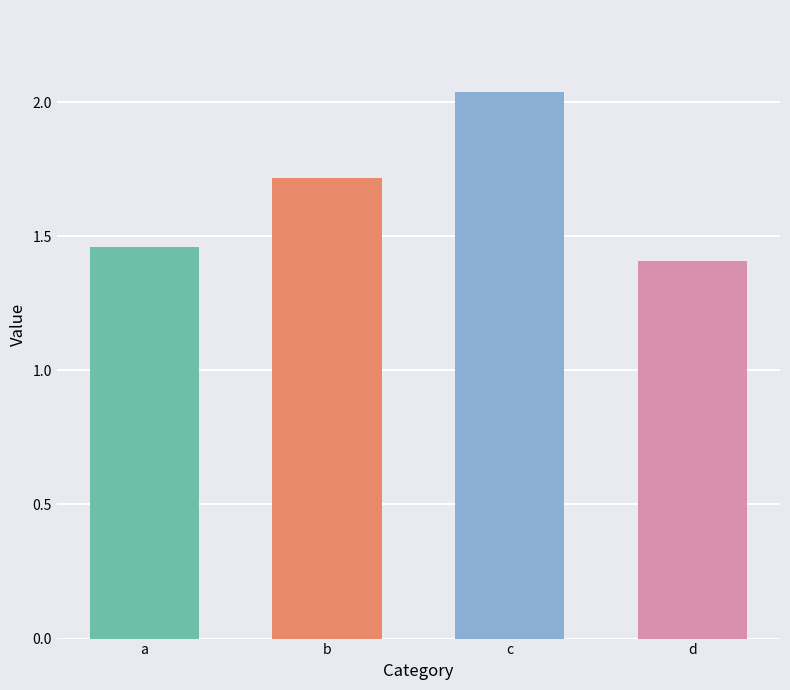

What is the value of the 4th bar from the left?

1.4